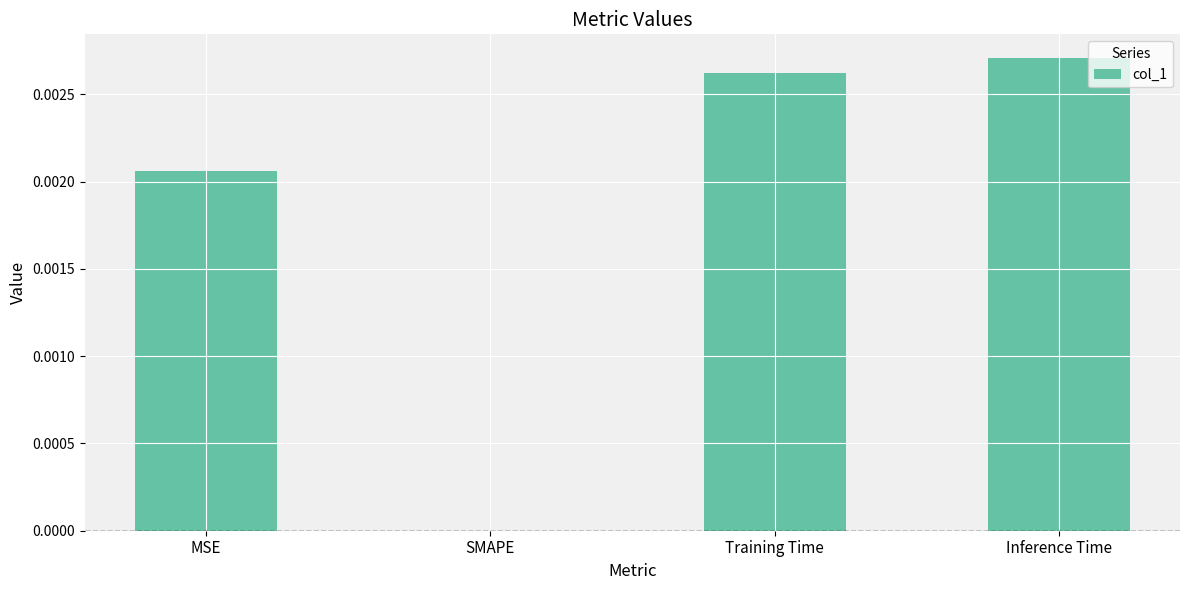

Which has a higher value, Training Time or Inference Time?

Inference Time